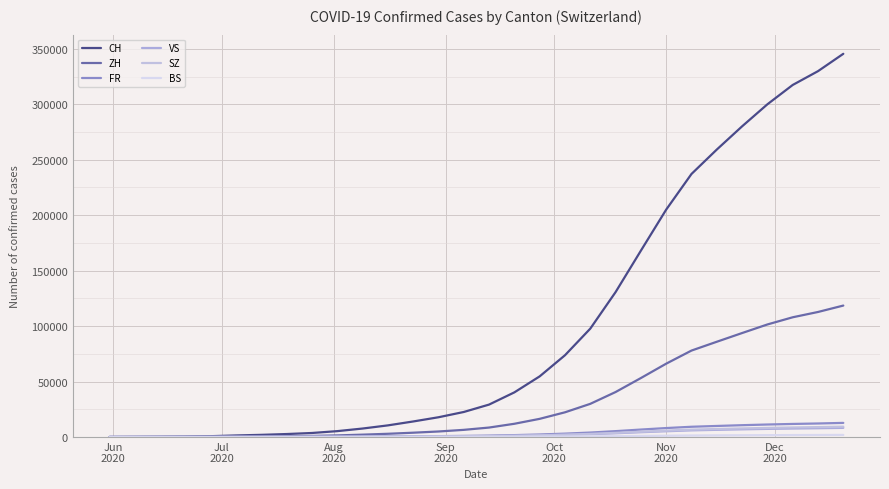

Reading left to right, list all the values displayed in this chart.

CH: 0	108	235	398	723	1388	1932	2656	3601	5274	7615	10457	13982	17785	22541	29212	40231	54657	73702	97701	130640	168008	205006	237151	259163	280094	299974	317397	329843	345498
ZH: 0	23	38	80	152	337	487	682	955	1426	2099	2884	3859	4951	6424	8503	11908	16358	22252	29882	40530	53143	66098	77920	85861	93717	101453	107933	112712	118498
FR: 0	9	22	32	61	92	119	148	195	267	364	485	624	768	968	1241	1683	2248	3020	3988	5269	6703	8055	9215	9940	10634	11243	11757	12170	12706
VS: 0	10	28	53	97	124	148	172	198	238	296	367	444	526	640	815	1083	1432	1925	2534	3353	4291	5168	5962	6449	6897	7292	7617	7892	8225
SZ: 0	0	1	2	16	35	56	77	105	156	218	296	390	484	617	812	1134	1555	2101	2797	3720	4752	5756	6644	7188	7716	8189	8592	8916	9295
BS: 0	4	5	7	7	12	18	24	30	40	55	76	97	120	148	188	253	329	432	564	744	951	1147	1325	1441	1545	1641	1724	1791	1863